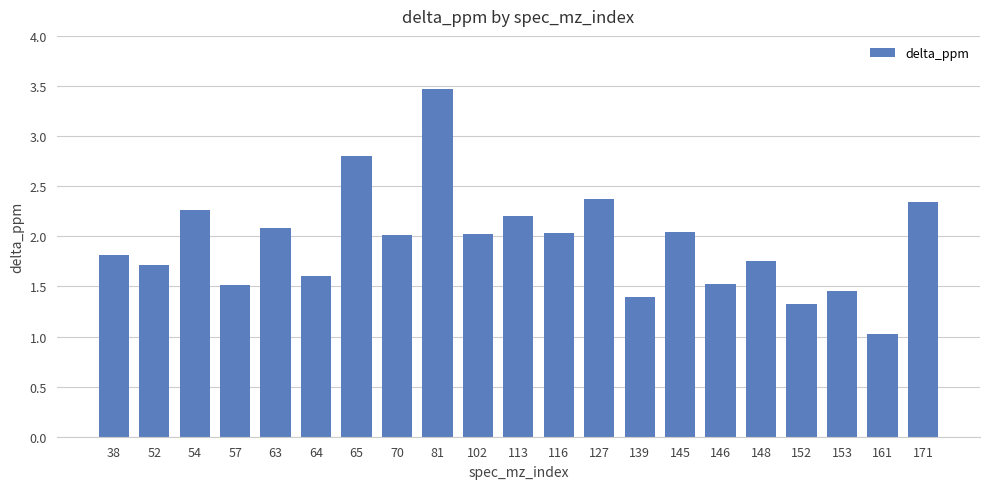

How many bars are there in total?

21